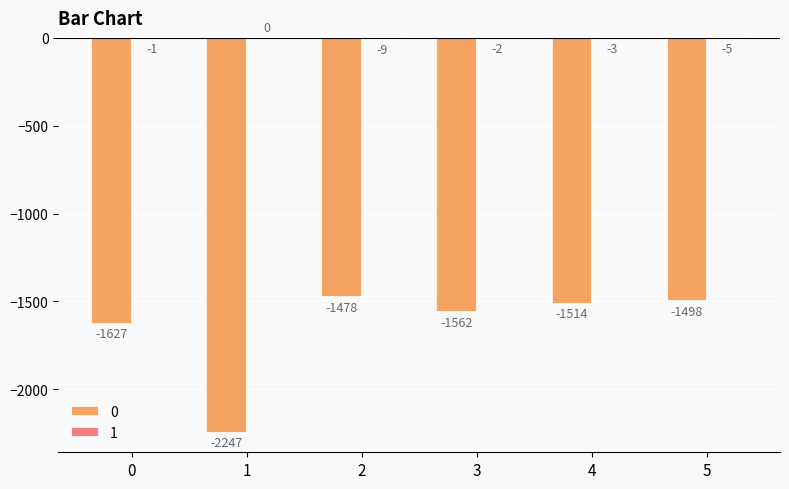

Is it true that 0 equals -395 at 5?

False